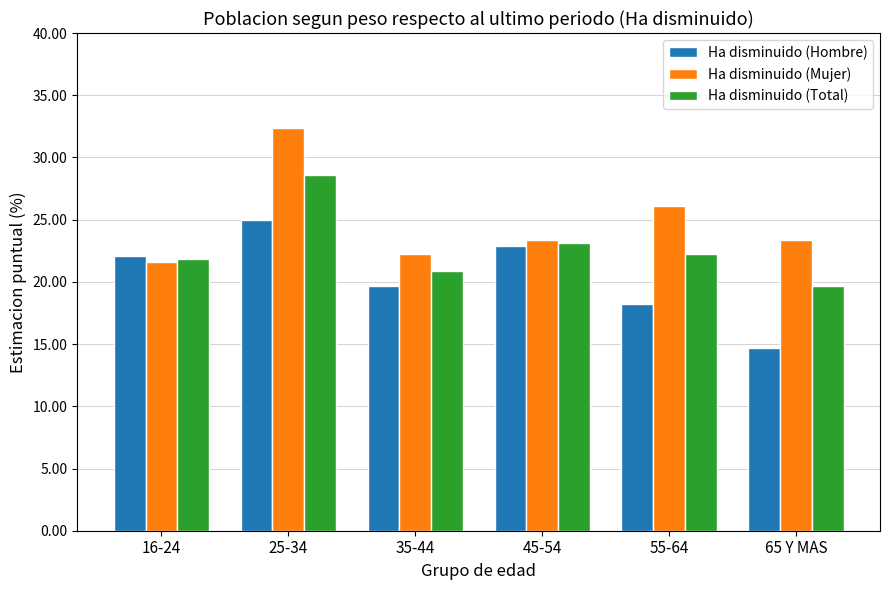

At which label does Ha disminuido (Total) reach its minimum?

65 Y MAS